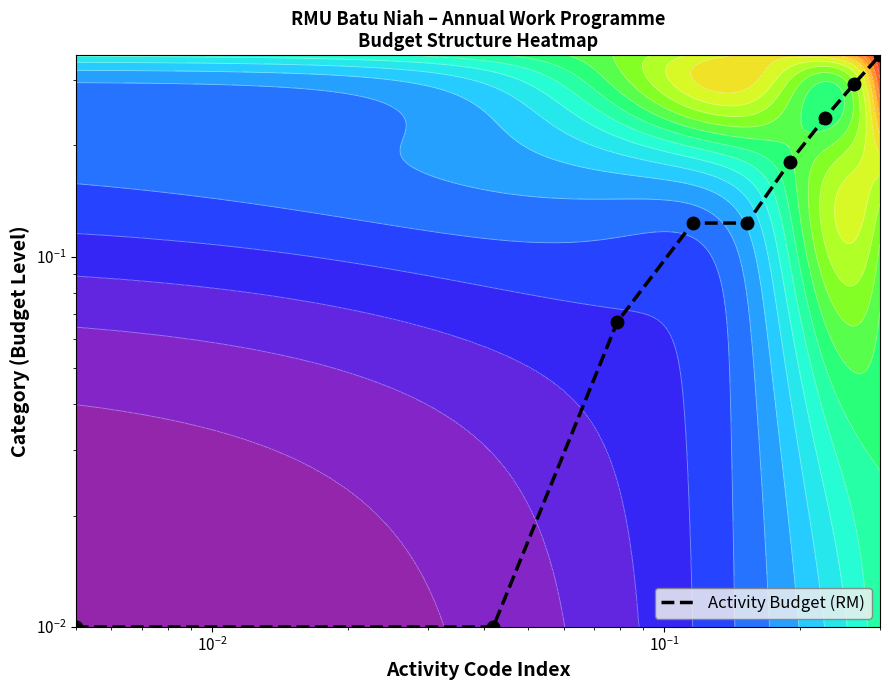

What is the difference between the second highest and second lowest values?

0.3